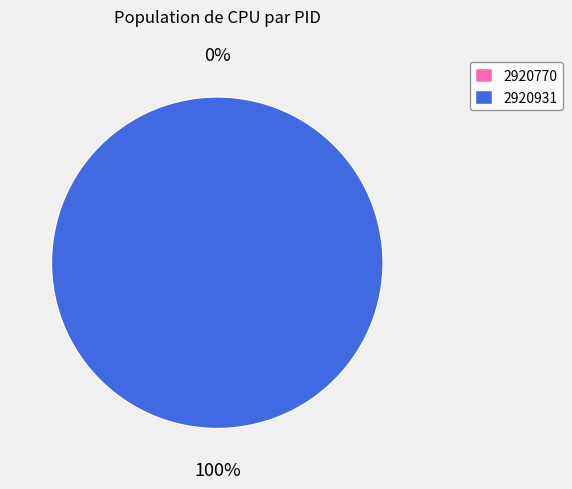

Which slice is the largest?

2920931